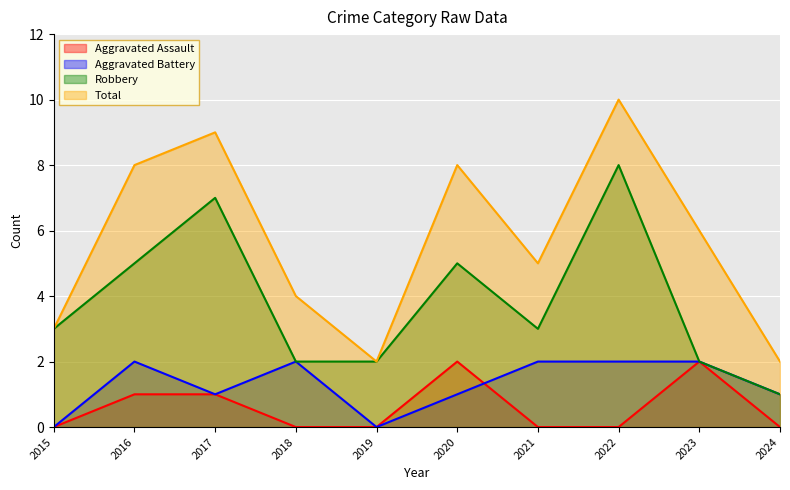

How many lines are shown in the chart?

4